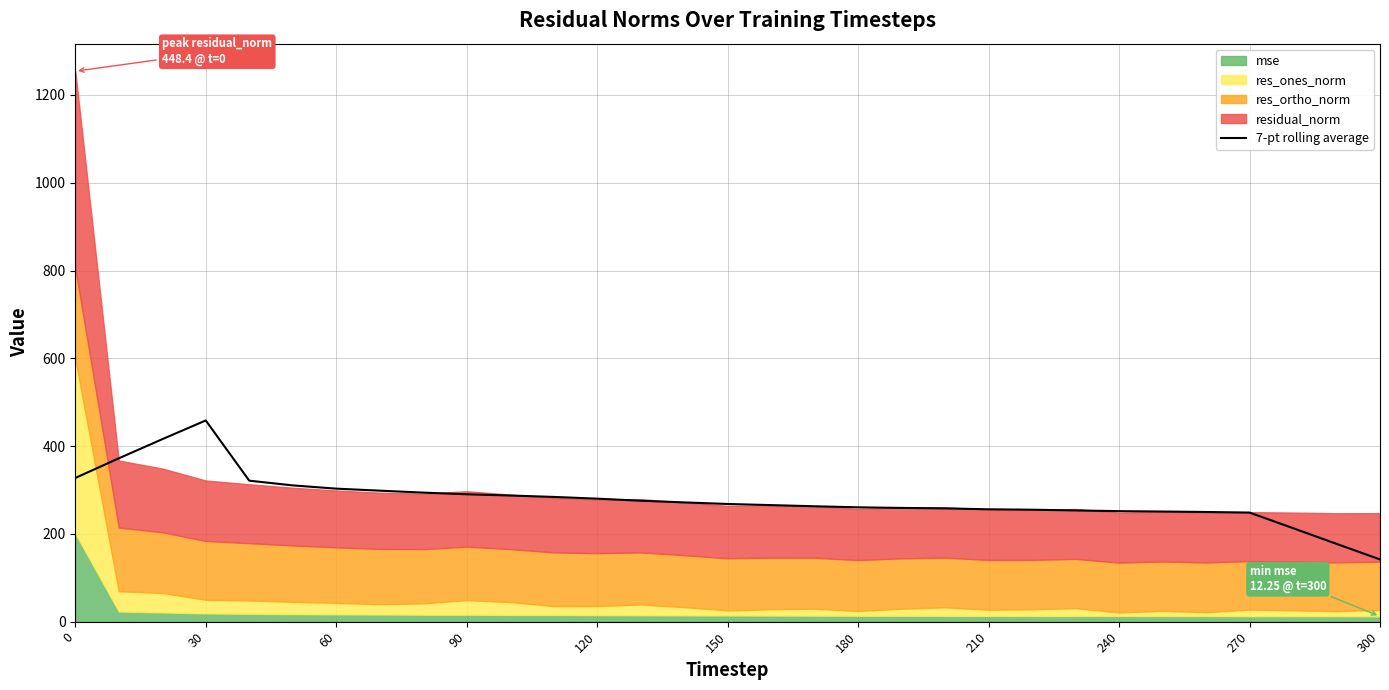

What is the maximum value for 7-pt rolling average?

458.4